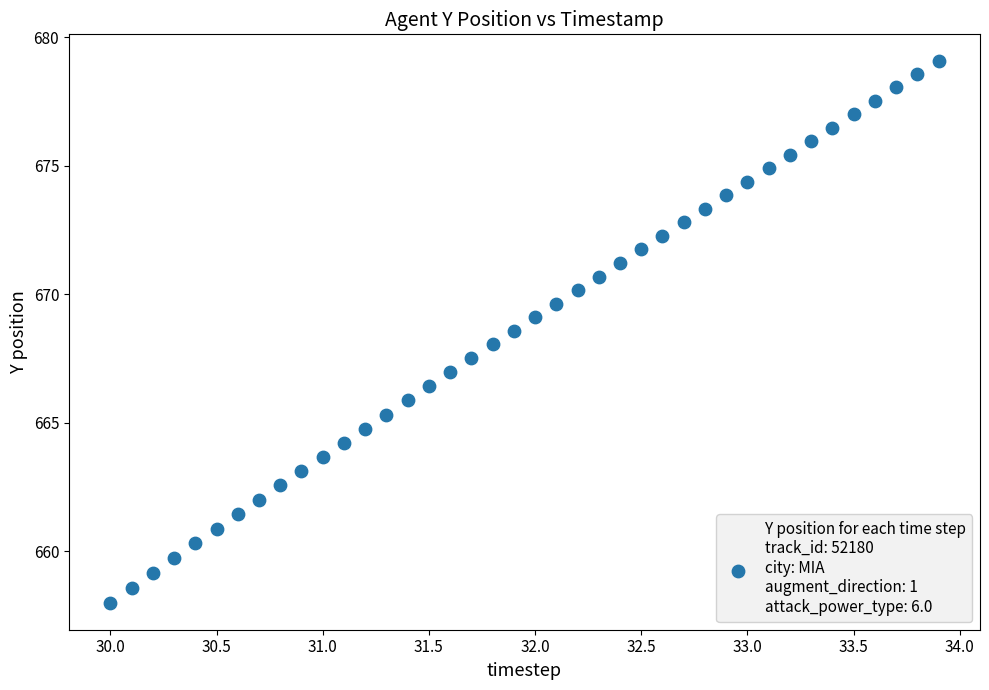

What is the range of Y values (max minus min)?

21.1